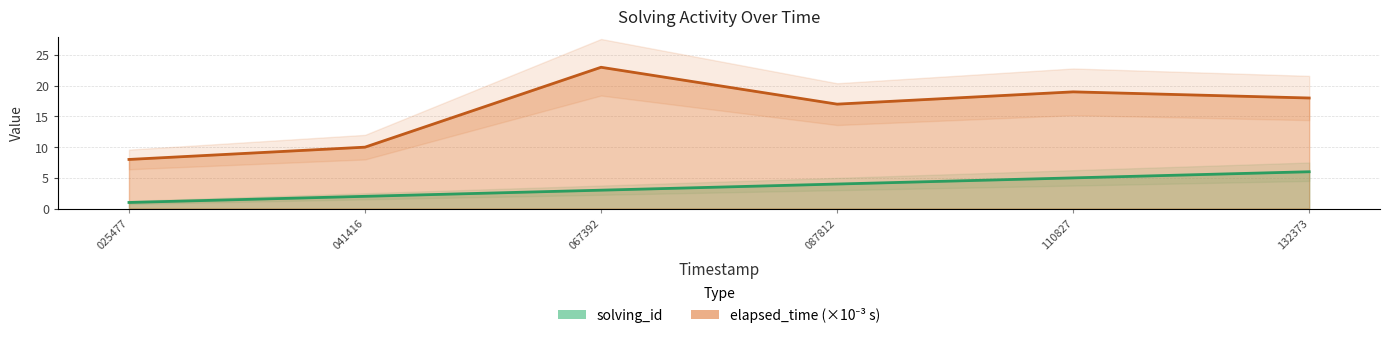

What is the spread (max minus min) of values at 025477?

7